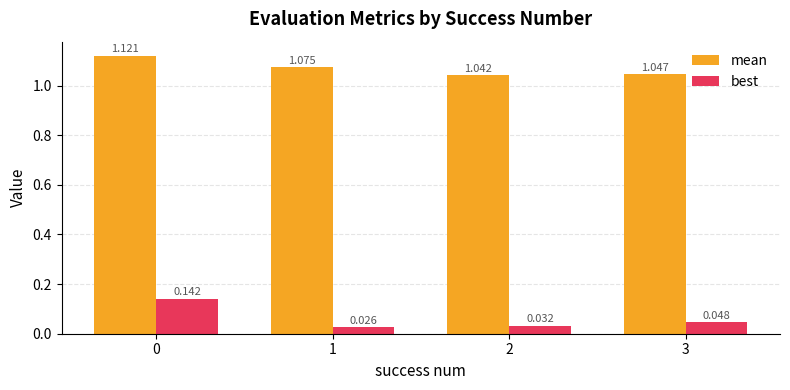

The value of mean at 2 is 0.3. True or false?

False